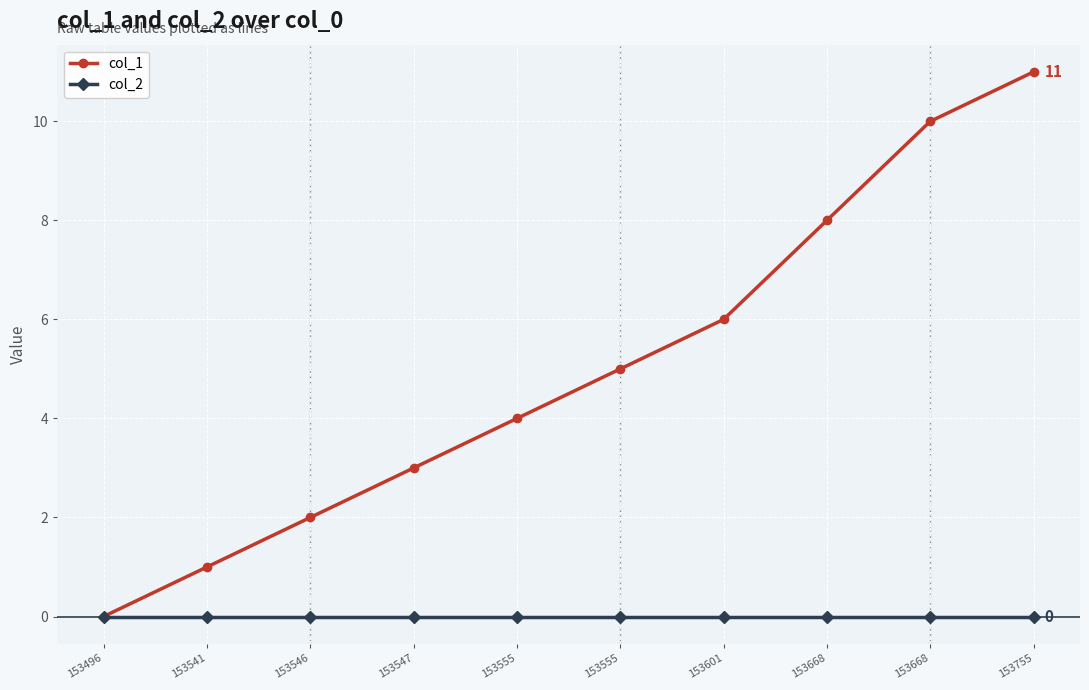

How many values in col_1 are above zero?

9